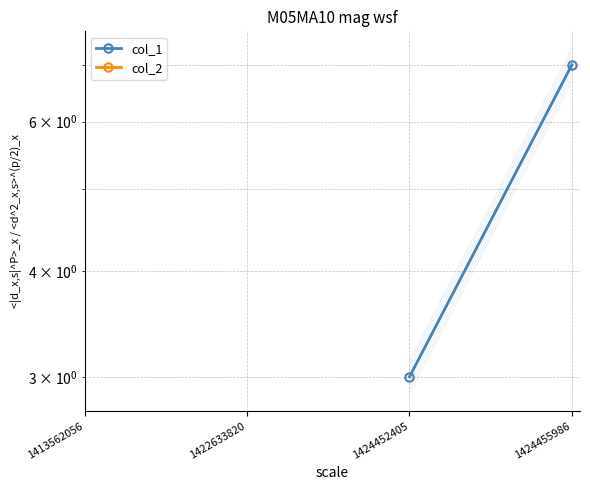

Rank the categories by col_2 value from highest to lowest.

1413562056, 1422633820, 1424452405, 1424455986